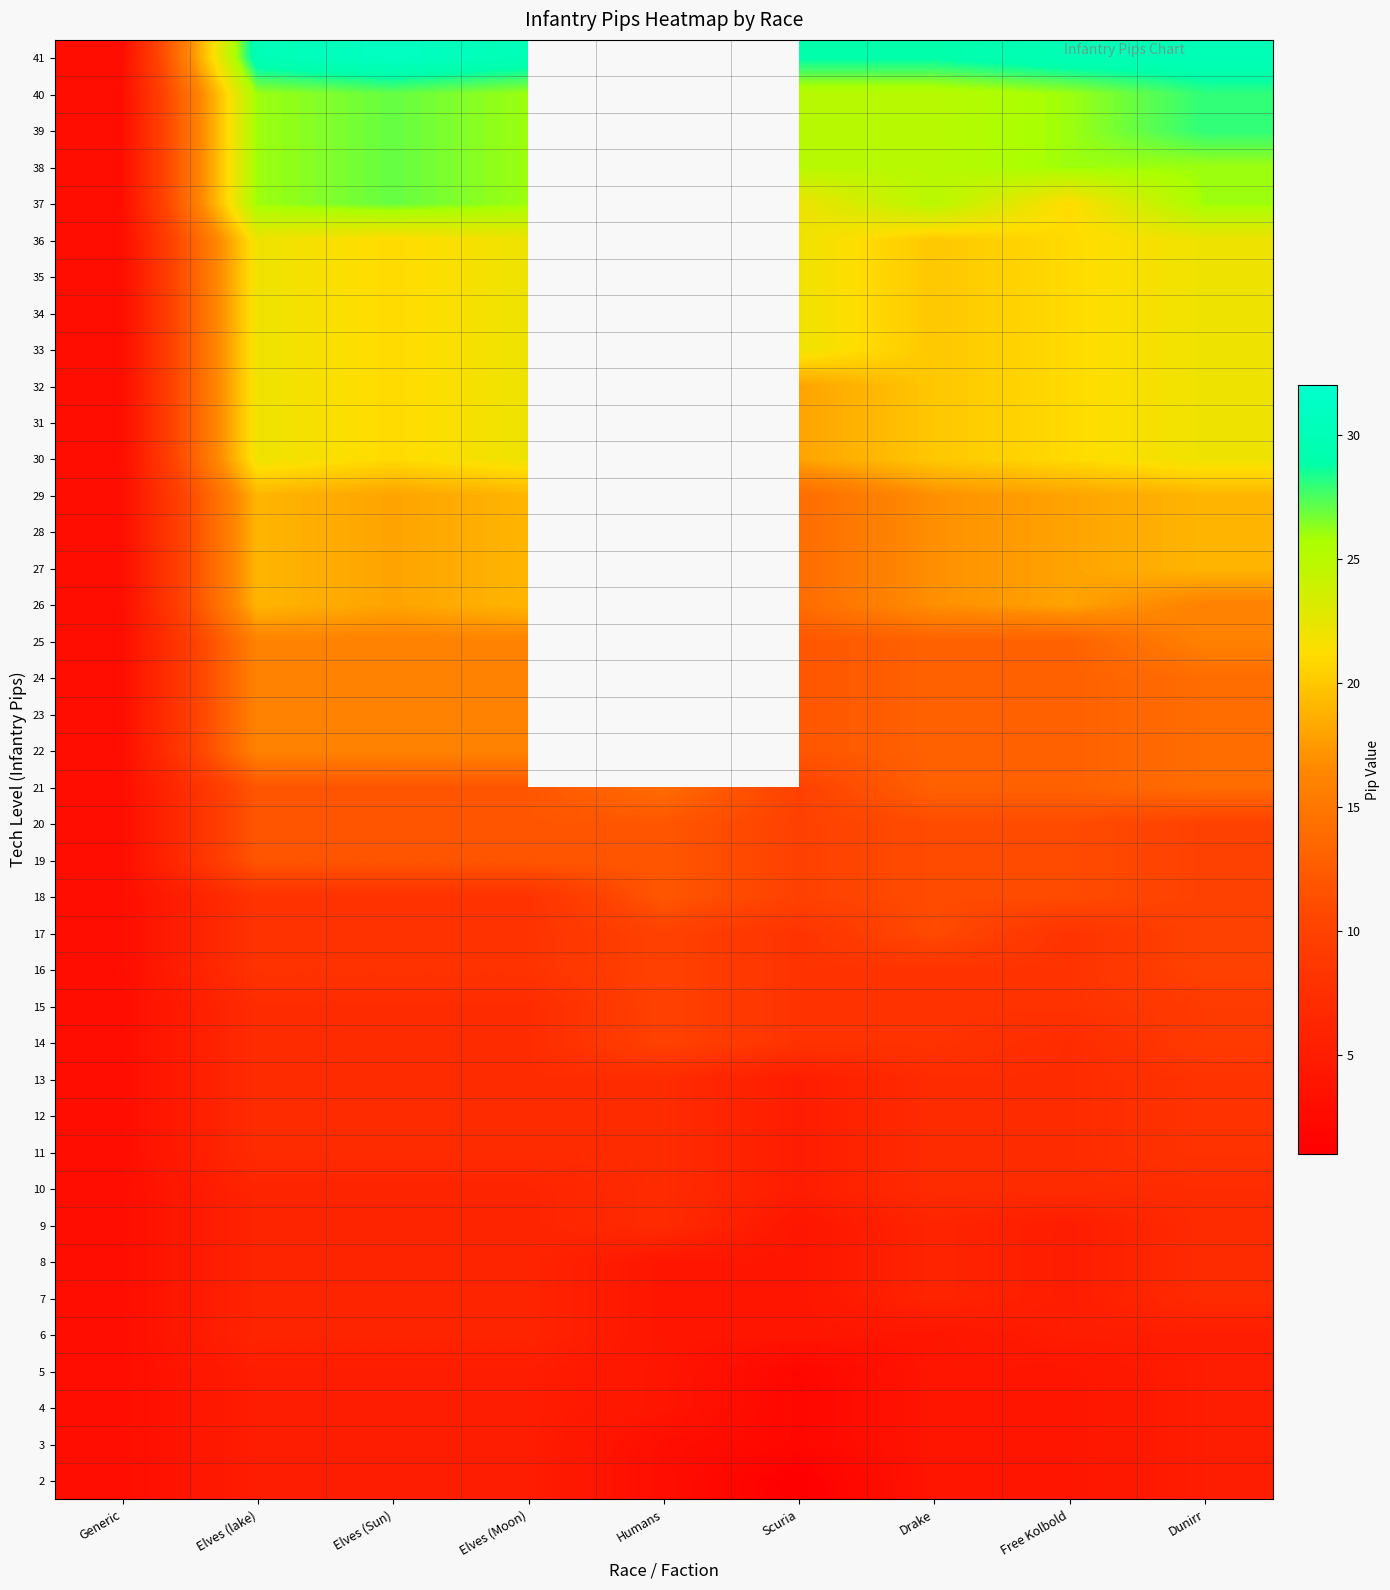

Which category has the lowest value across all series?

Scuria